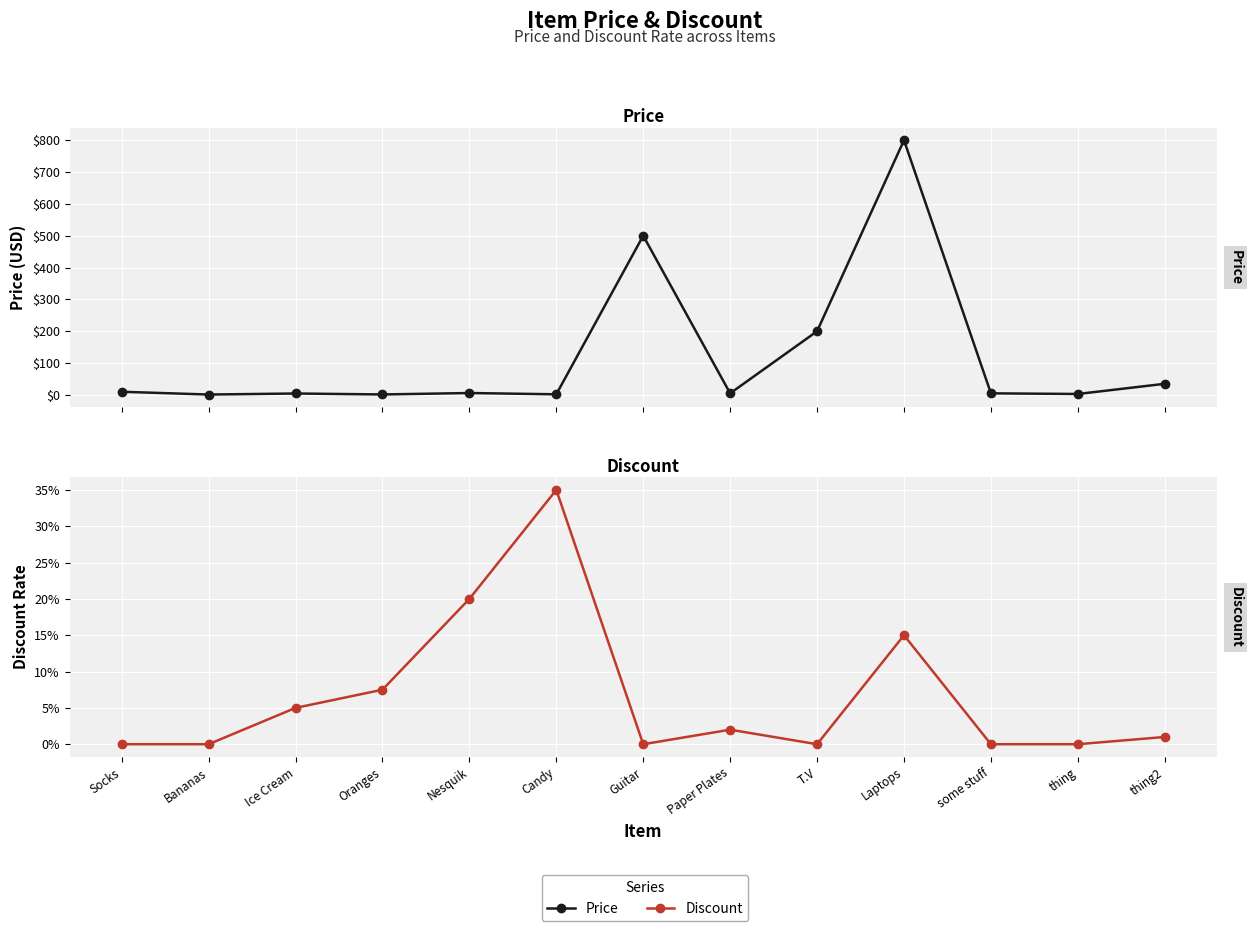

What is the label of the 13th point from the left?

thing2